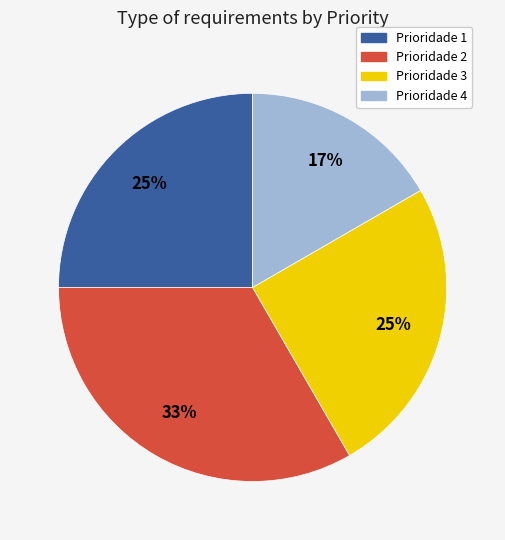

Which has a higher value, Prioridade 3 or Prioridade 2?

Prioridade 2